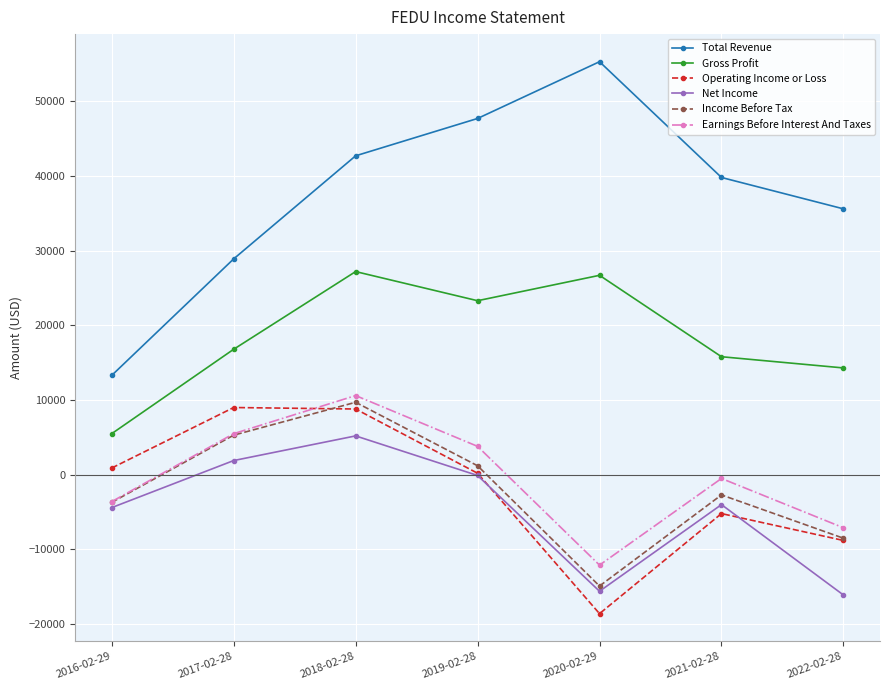

What is the label of the 3rd point from the left?

2018-02-28